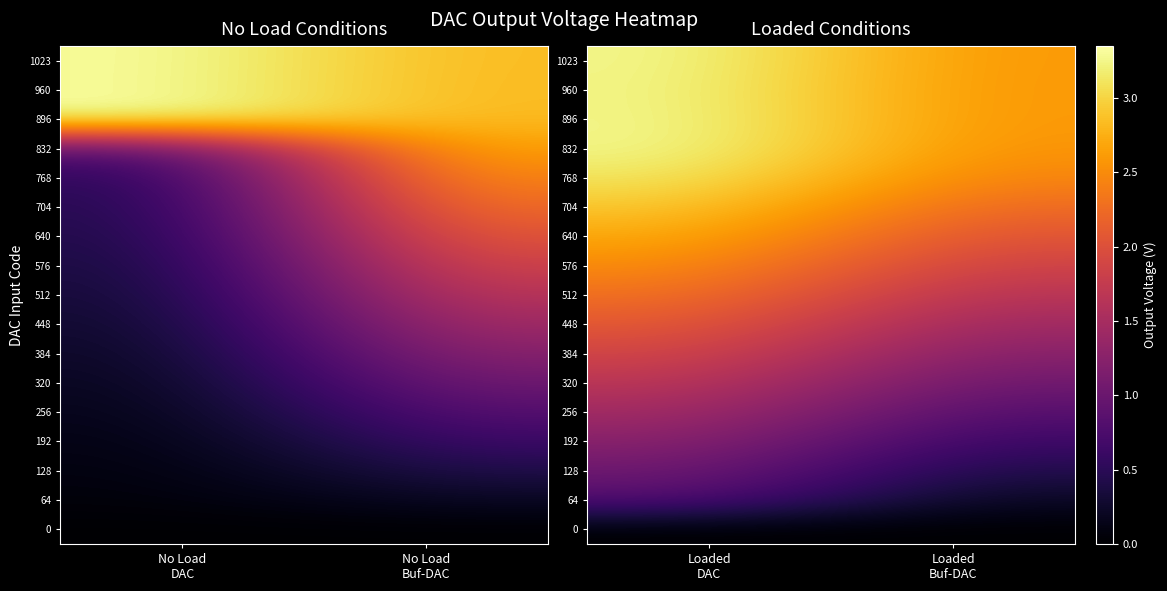

Which has a higher value, No Load
DAC or No Load
Buf-DAC?

No Load
DAC